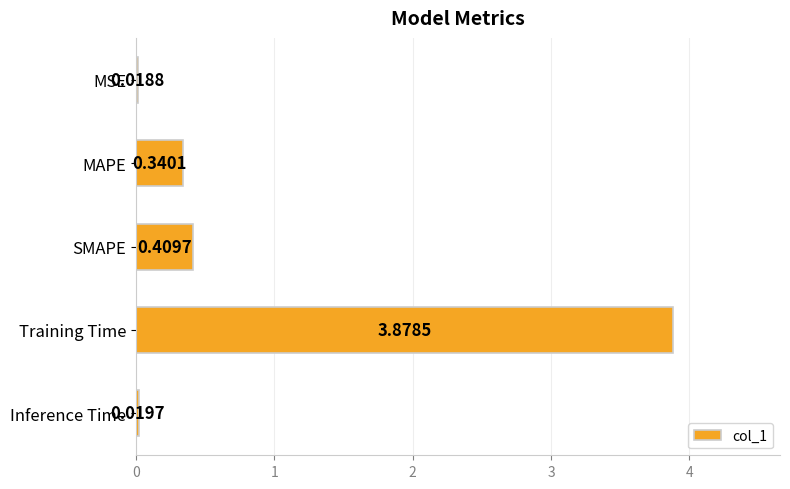

Which category has the highest value across all series?

Training Time